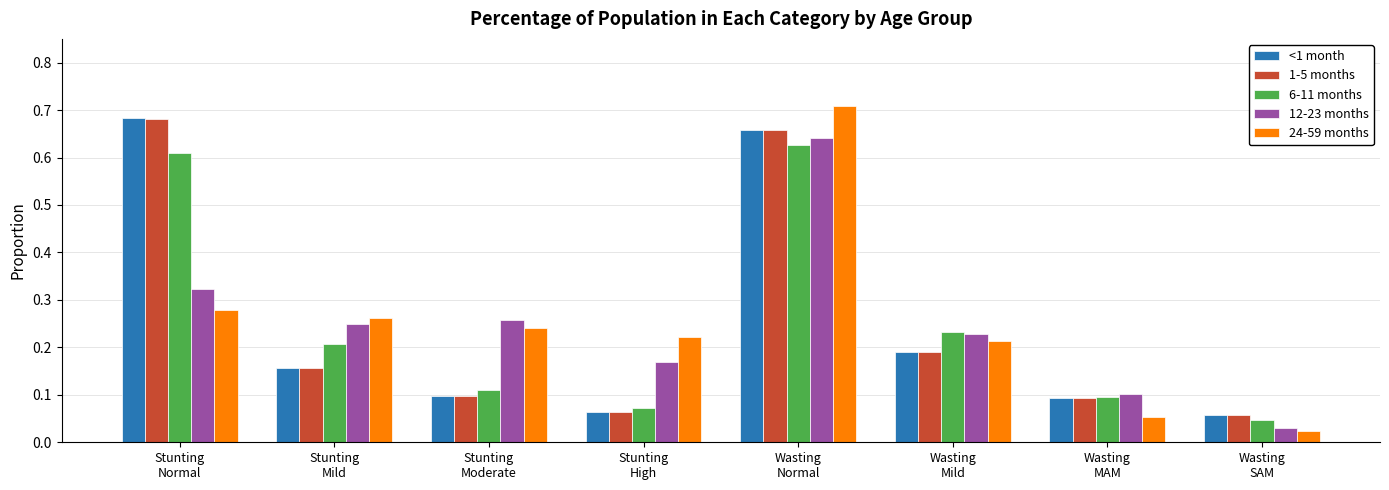

The <1 month series shows 0.0 at Stunting
High. True or false?

False